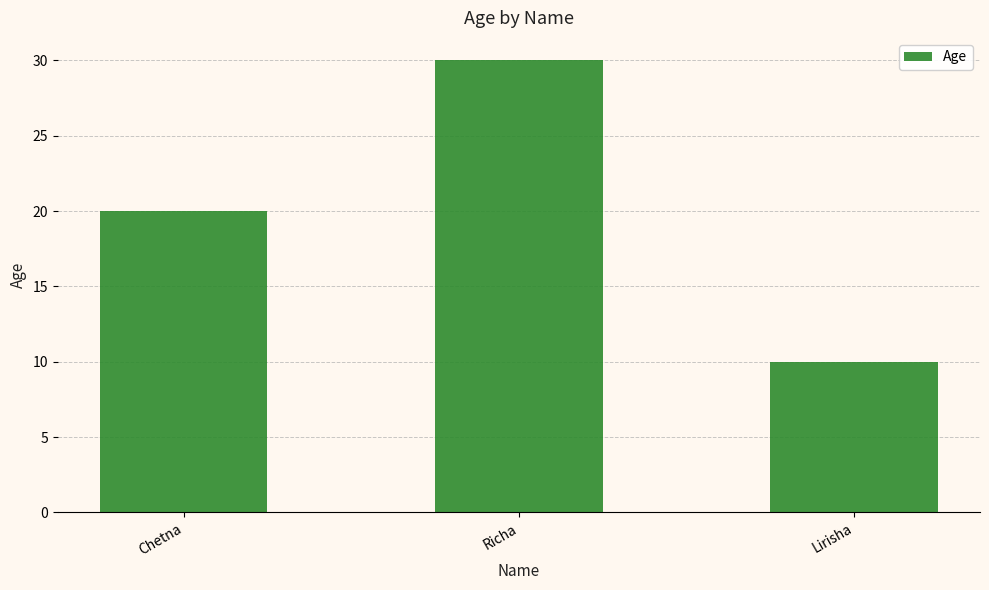

Between Lirisha and Richa, which is larger?

Richa